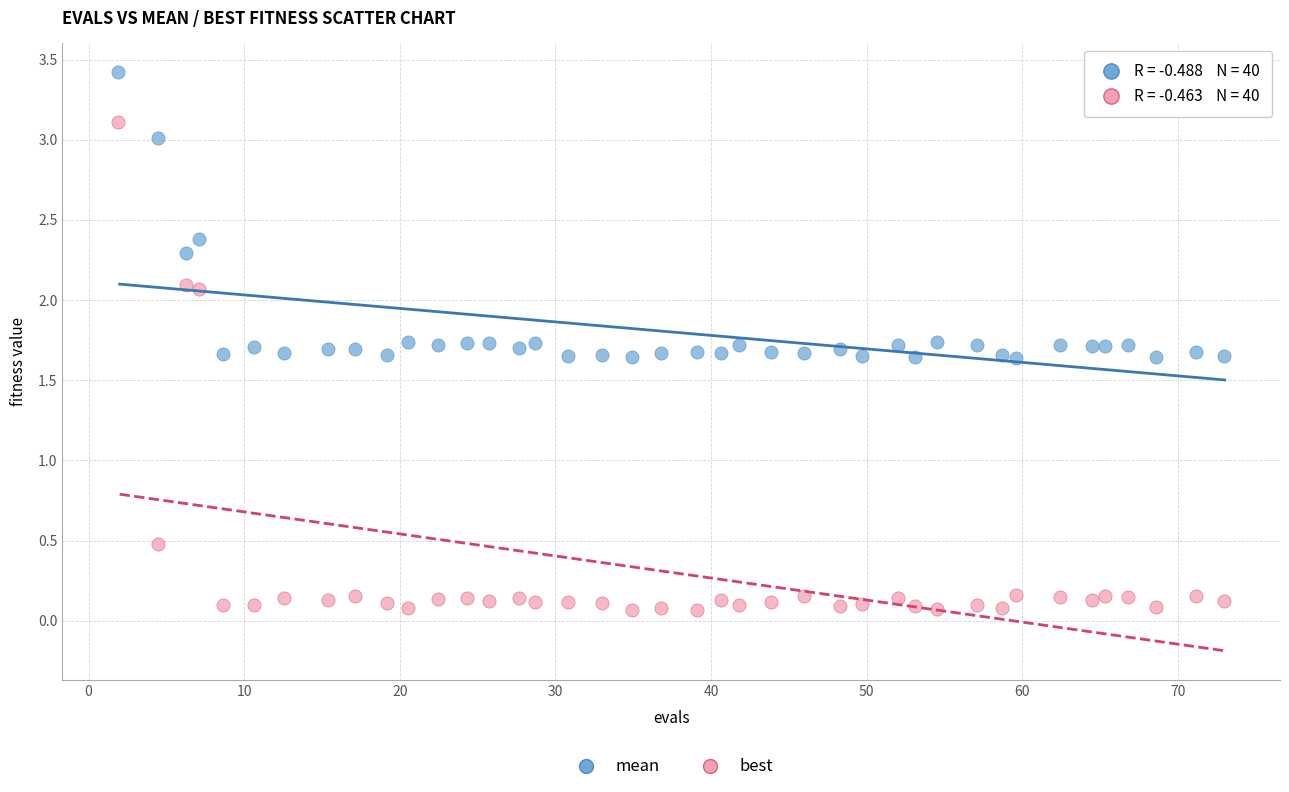

What are all the series names shown in the legend?

mean, best